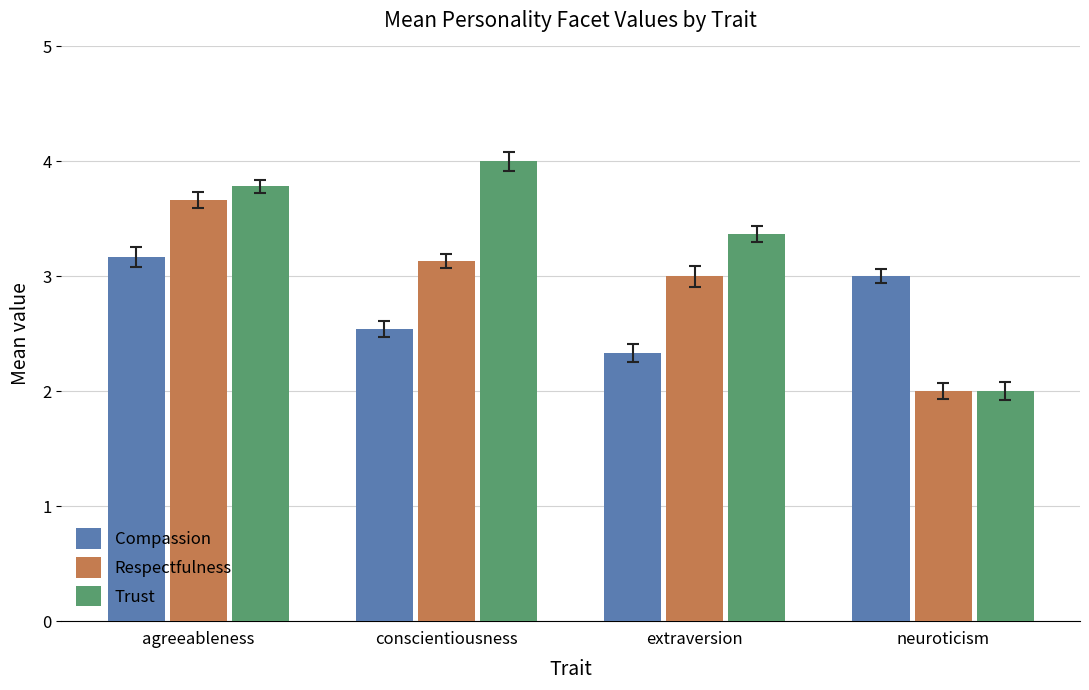

The value of Trust at agreeableness is 6.4. True or false?

False